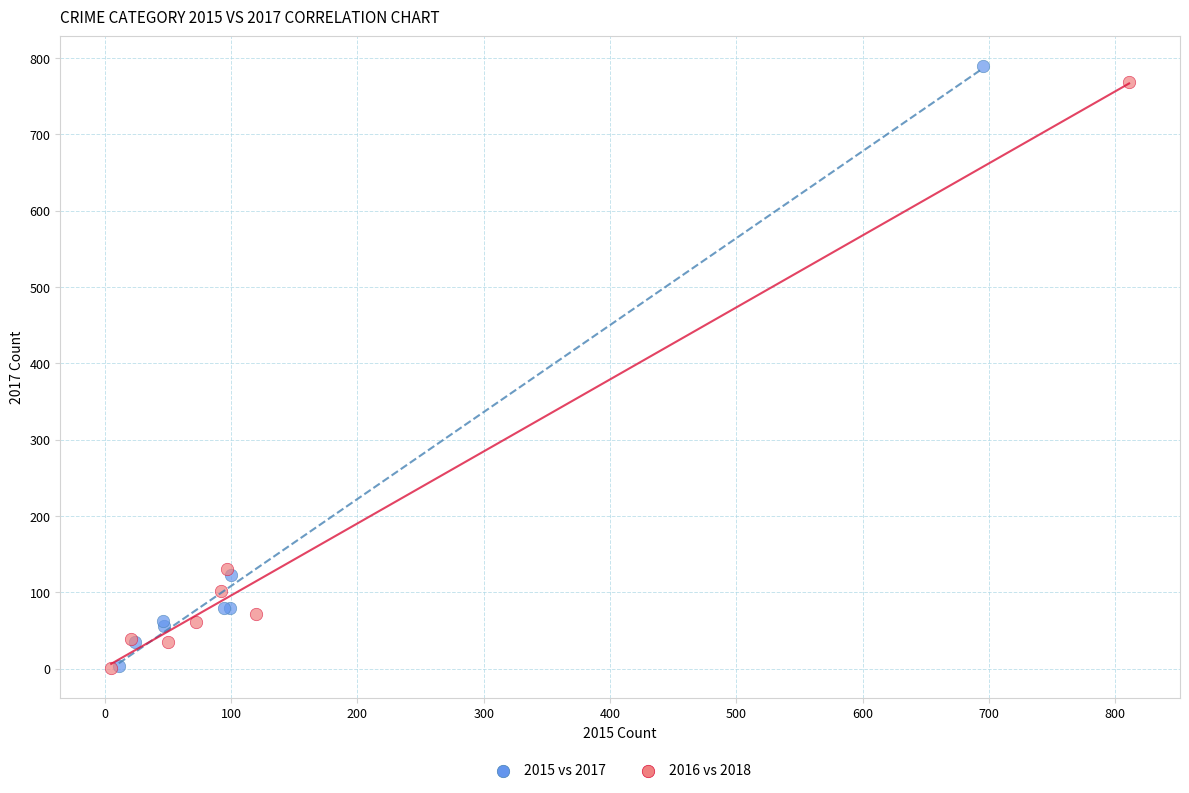

Which series has the widest spread of Y values?

2015 vs 2017